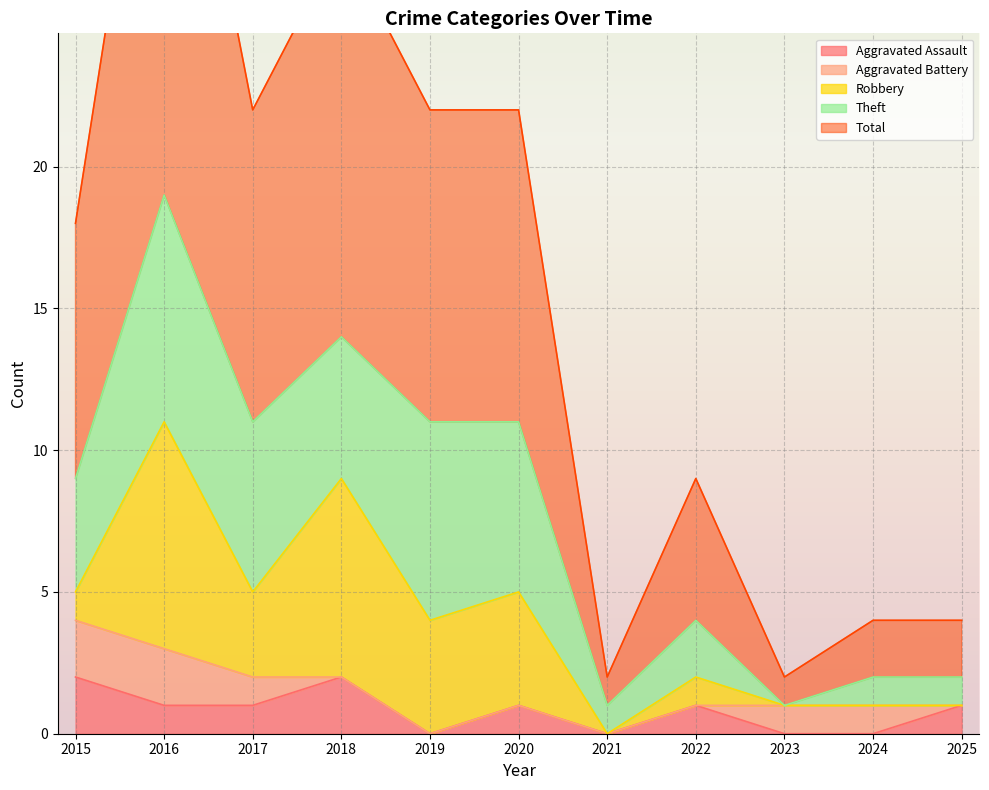

How many values in the Aggravated Battery series exceed 0?

5